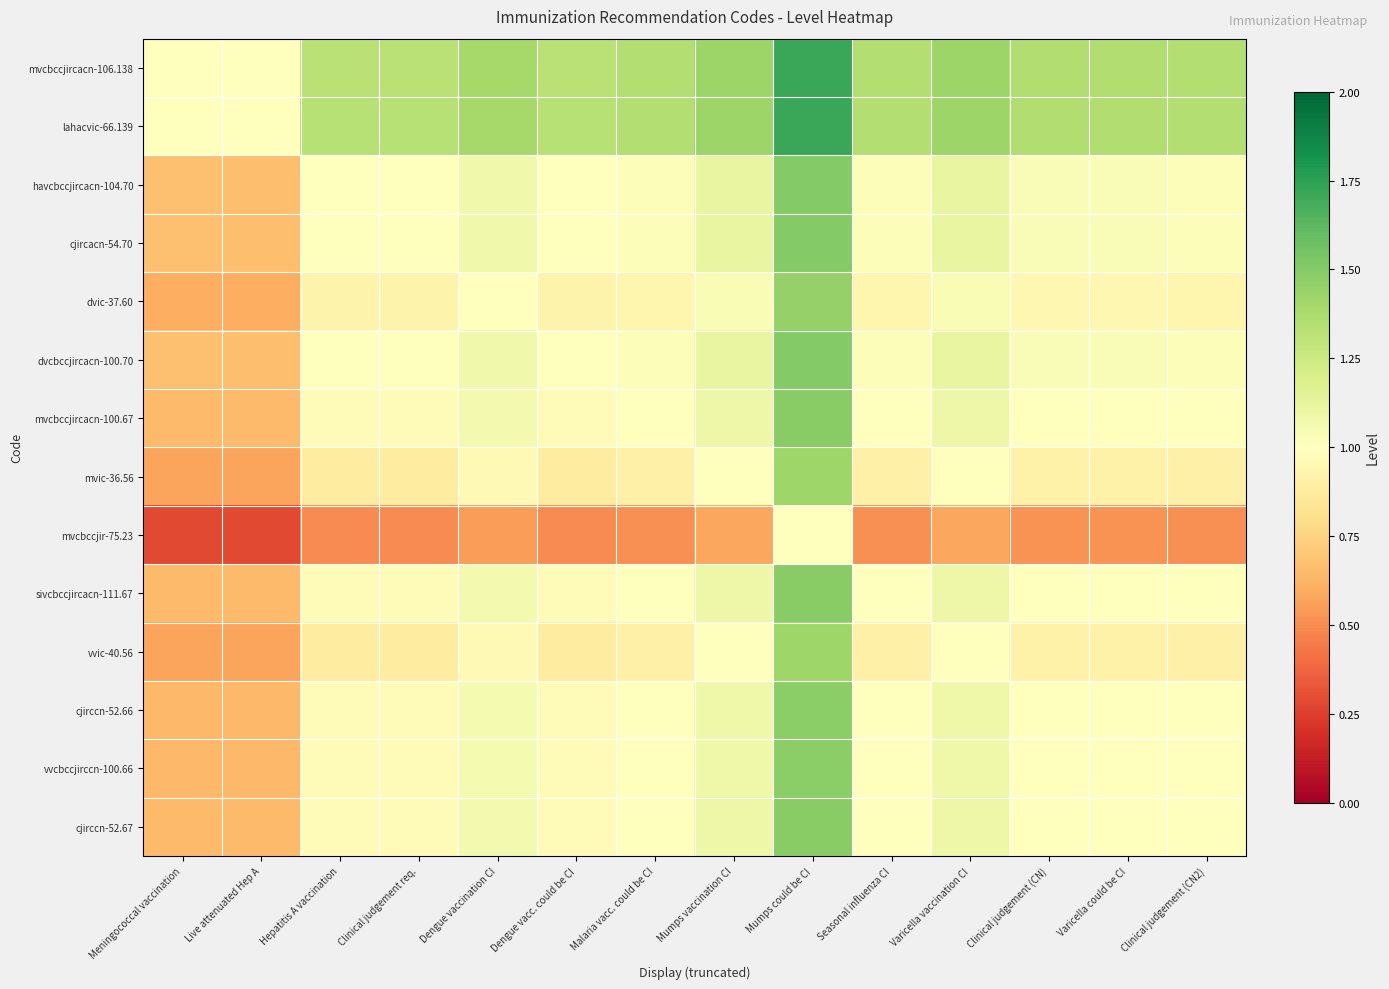

How many categories are shown in the chart?

14